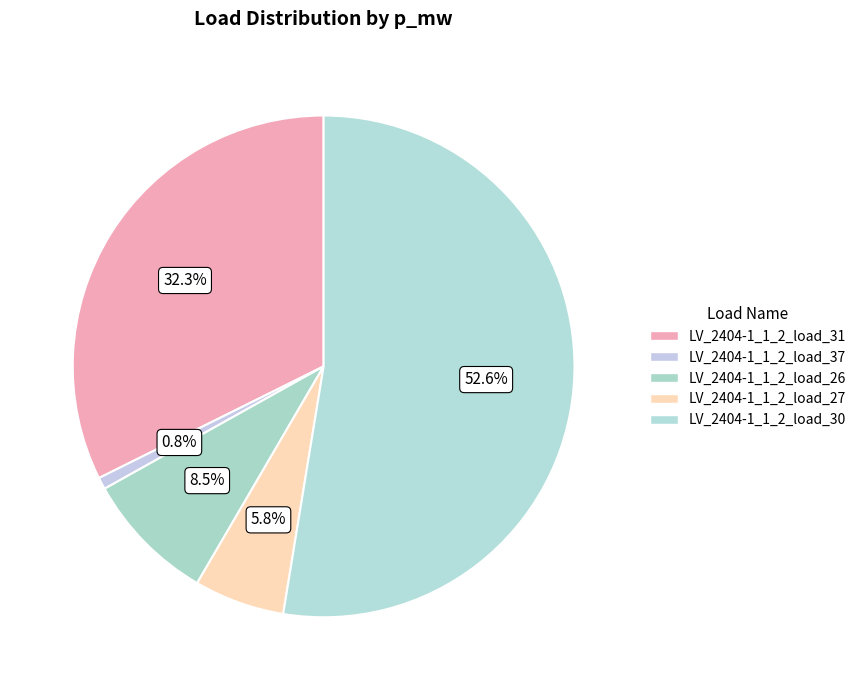

How many segments does this pie chart have?

5